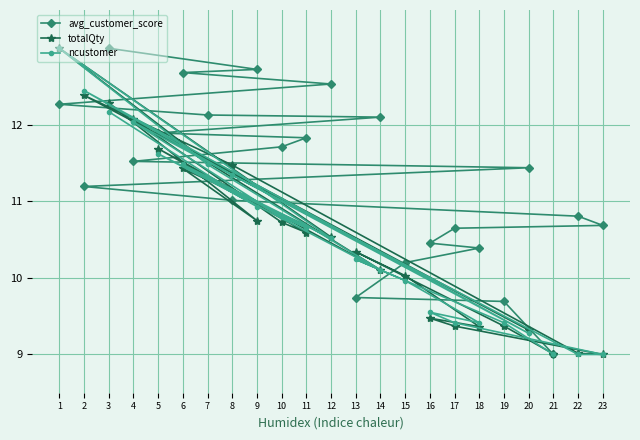

What is the difference between the maximum and minimum values in the totalQty series?

4.0